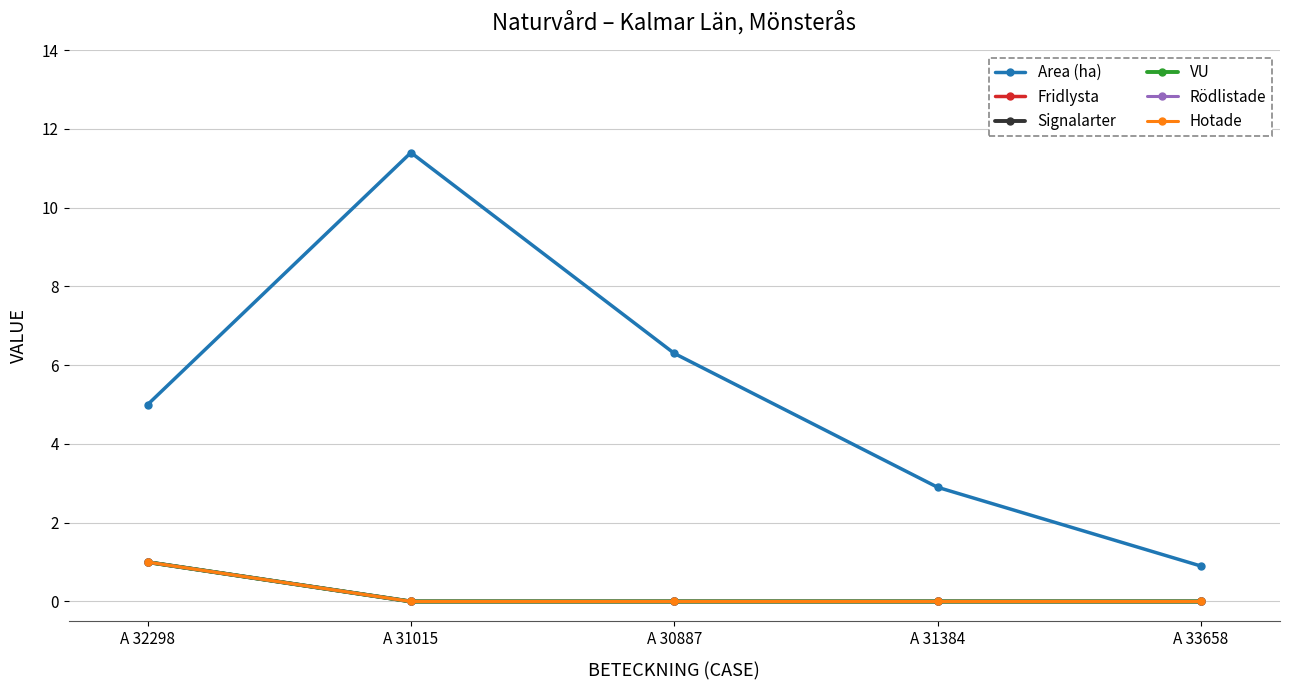

Reading left to right, list all the values displayed in this chart.

Area (ha): A 32298=5.0	A 31015=11.4	A 30887=6.3	A 31384=2.9	A 33658=0.9
Fridlysta: A 32298=1.0	A 31015=0.0	A 30887=0.0	A 31384=0.0	A 33658=0.0
Signalarter: A 32298=1.0	A 31015=0.0	A 30887=0.0	A 31384=0.0	A 33658=0.0
VU: A 32298=1.0	A 31015=0.0	A 30887=0.0	A 31384=0.0	A 33658=0.0
Rödlistade: A 32298=1.0	A 31015=0.0	A 30887=0.0	A 31384=0.0	A 33658=0.0
Hotade: A 32298=1.0	A 31015=0.0	A 30887=0.0	A 31384=0.0	A 33658=0.0